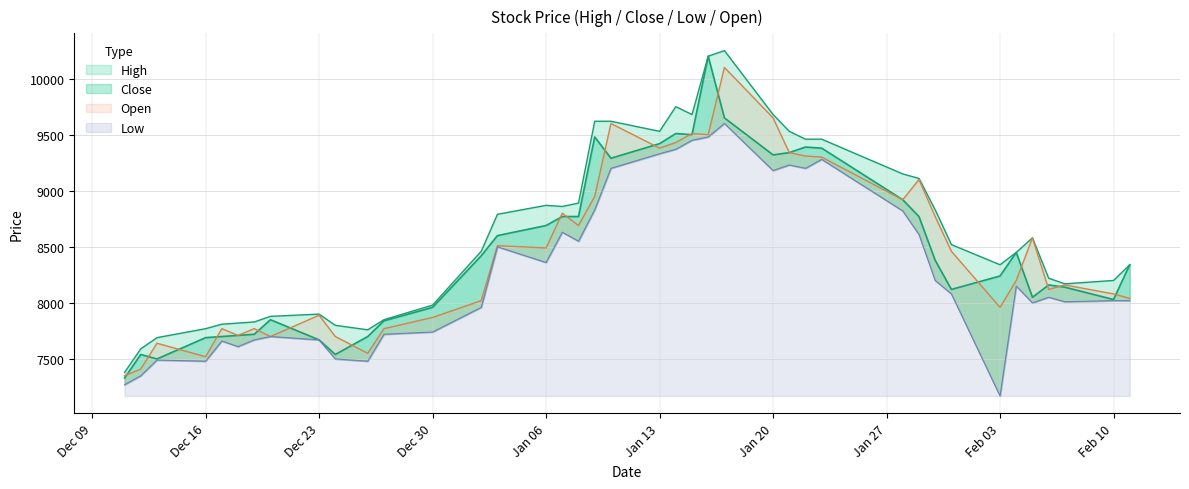

What is the difference between the maximum and minimum values in the Close series?

2870